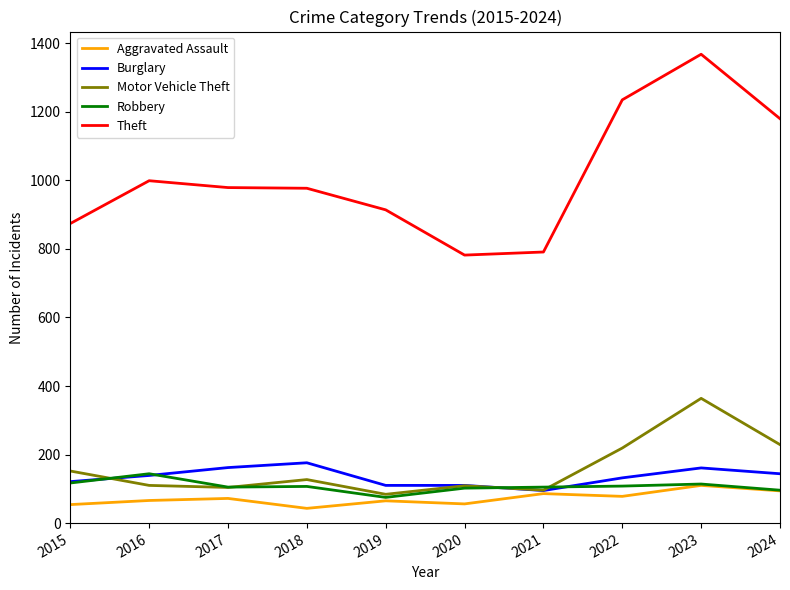

At which category does Theft reach its first local peak?

2016